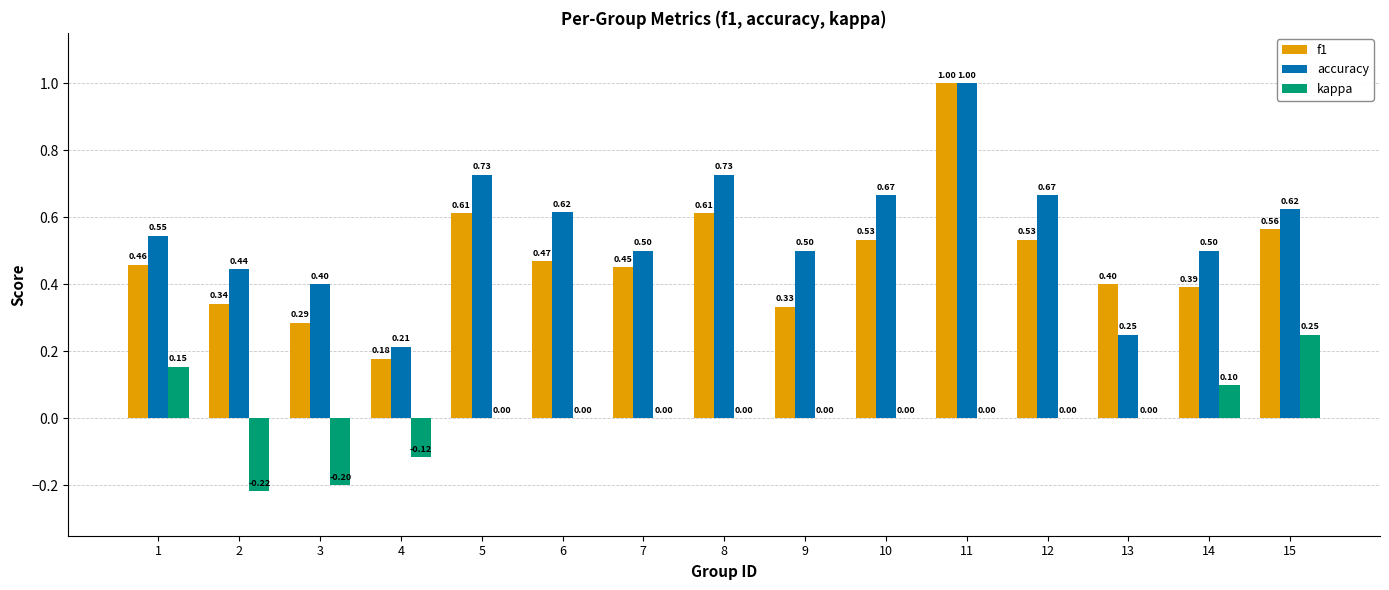

Between 6 and 8, which series saw the biggest shift?

f1